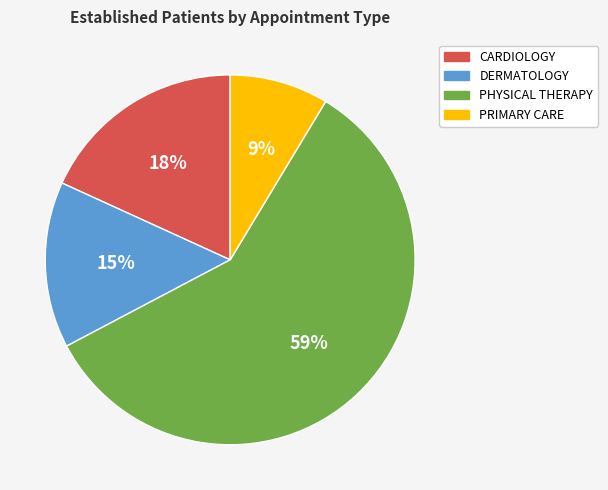

Is there any slice that represents more than half of the pie?

Yes